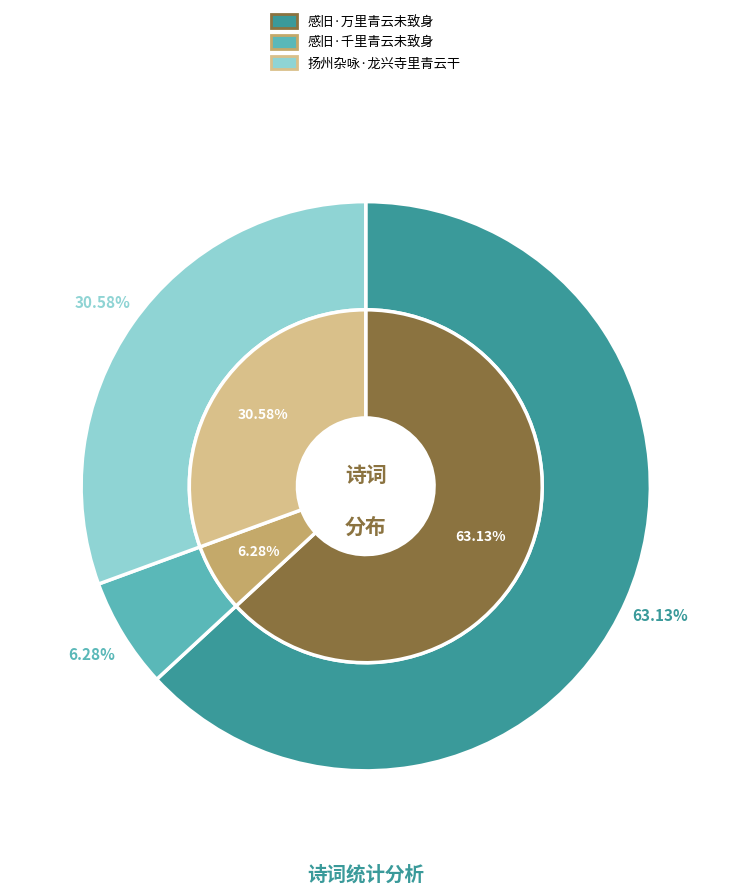

Does 感旧·千里青云未致身 account for over 50% of the chart?

No